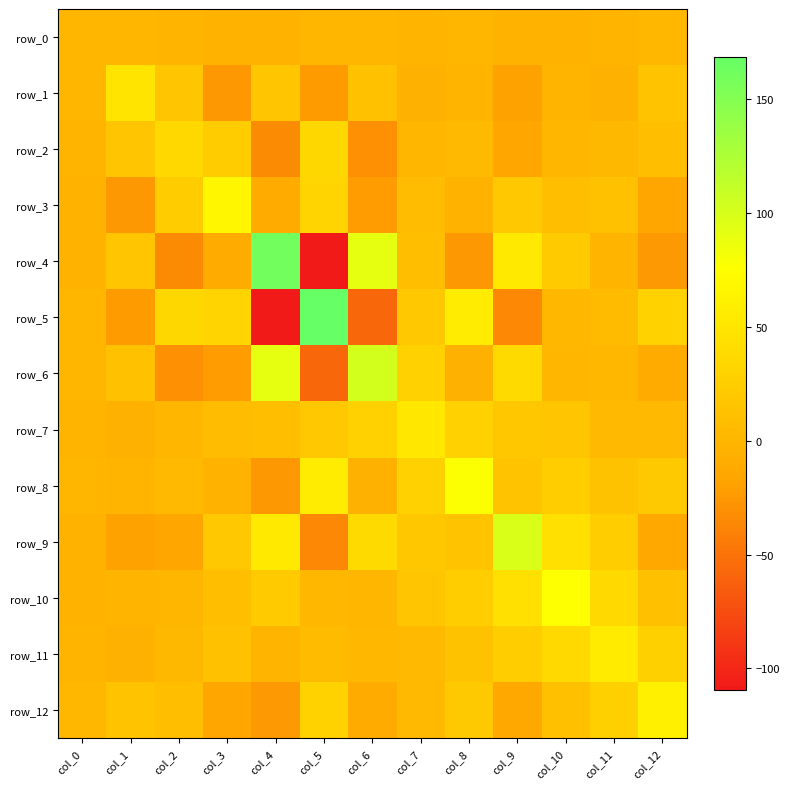

What is the highest value of the row_5 series?

168.3